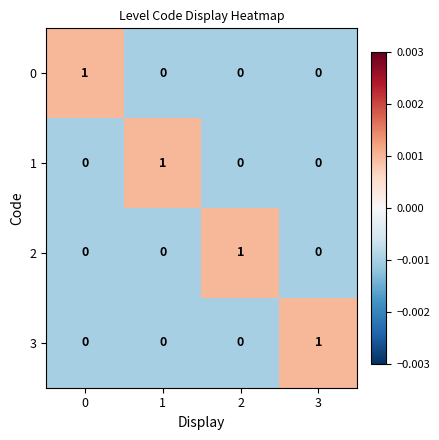

Reading left to right, transcribe all the data shown in this chart.

0: 1	0	0	0
1: 0	1	0	0
2: 0	0	1	0
3: 0	0	0	1